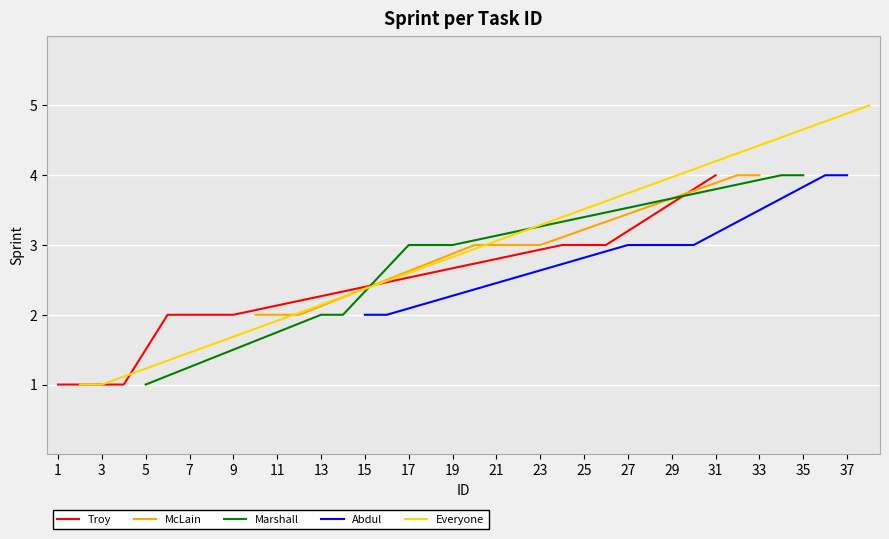

Is it true that Troy equals 1 at 1?

True